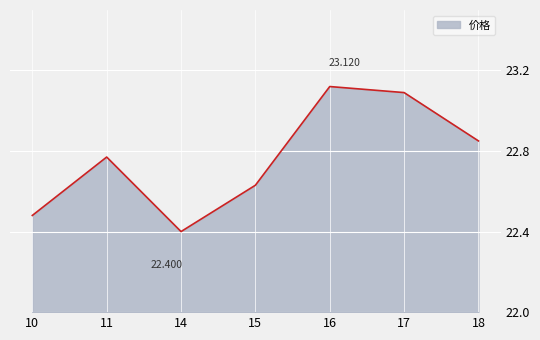

How many series are shown in this chart?

1